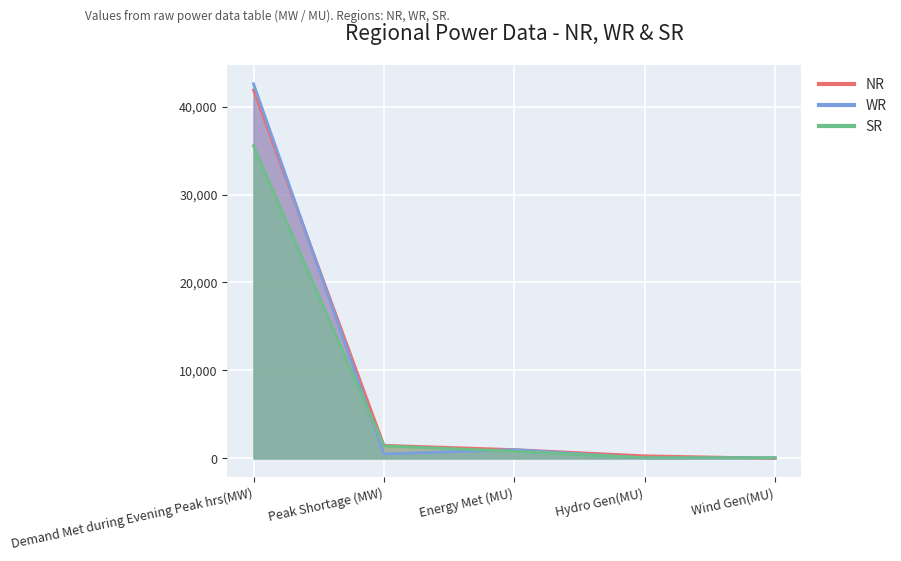

Rank the categories by SR value from highest to lowest.

Demand Met during Evening Peak hrs(MW), Peak Shortage (MW), Energy Met (MU), Hydro Gen(MU), Wind Gen(MU)